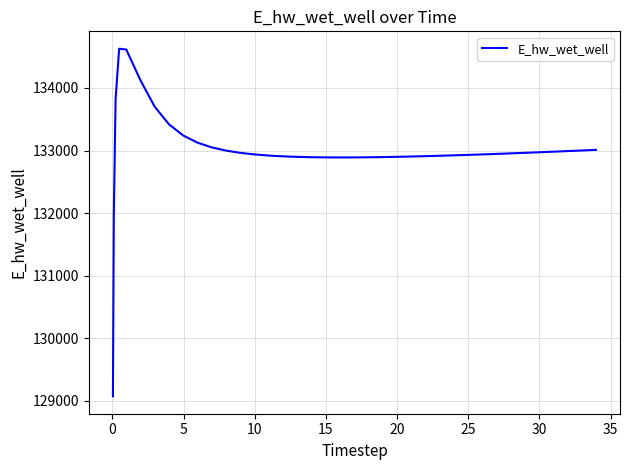

What is the difference between the maximum and minimum values?

5557.7